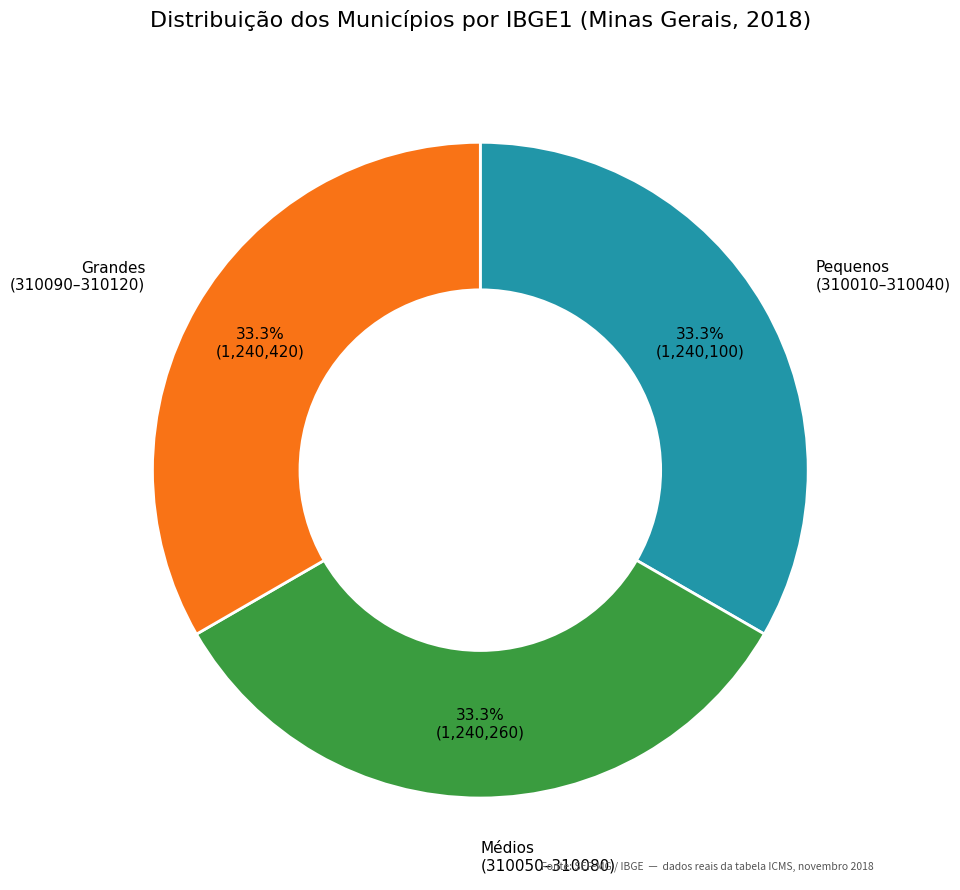

Is there a majority slice in this chart?

No